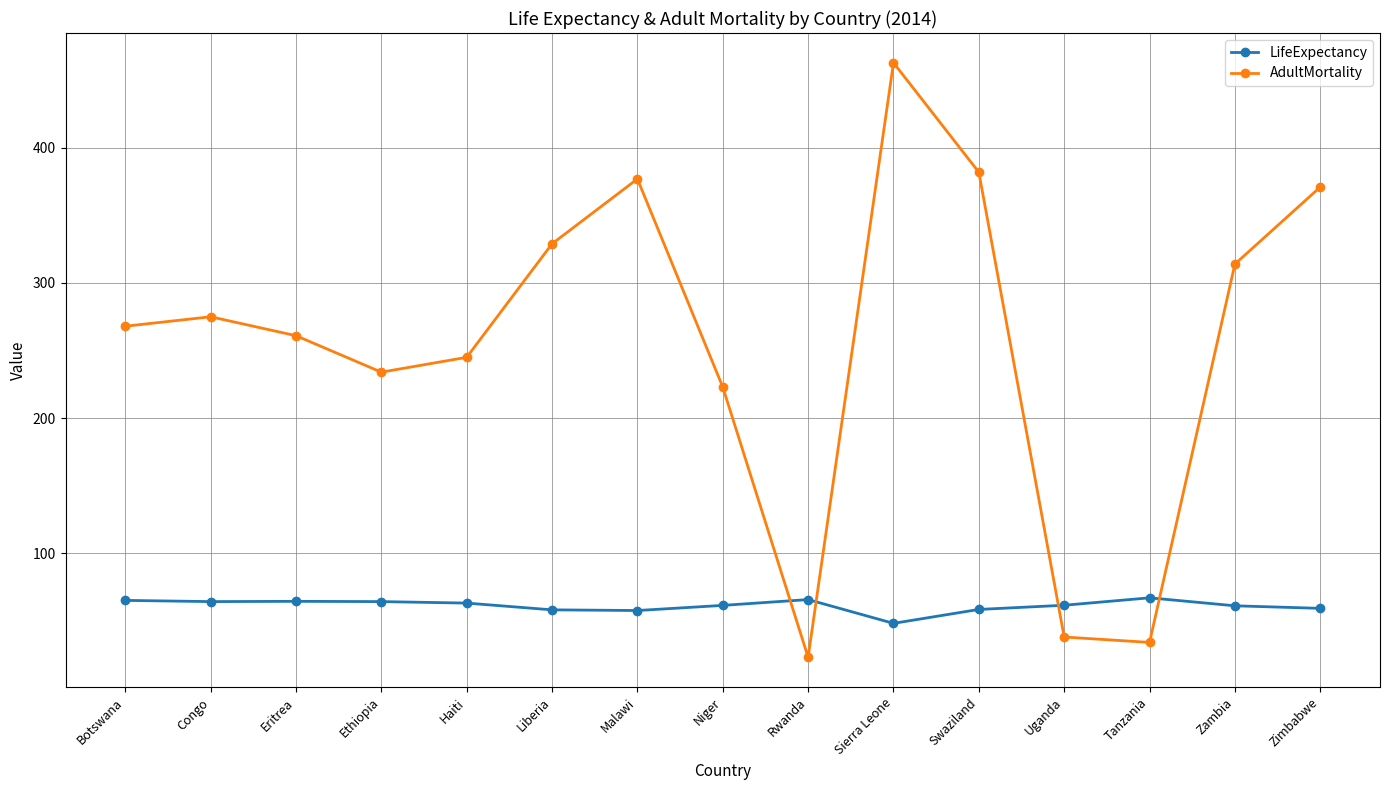

Which category has the highest value across all series?

Sierra Leone